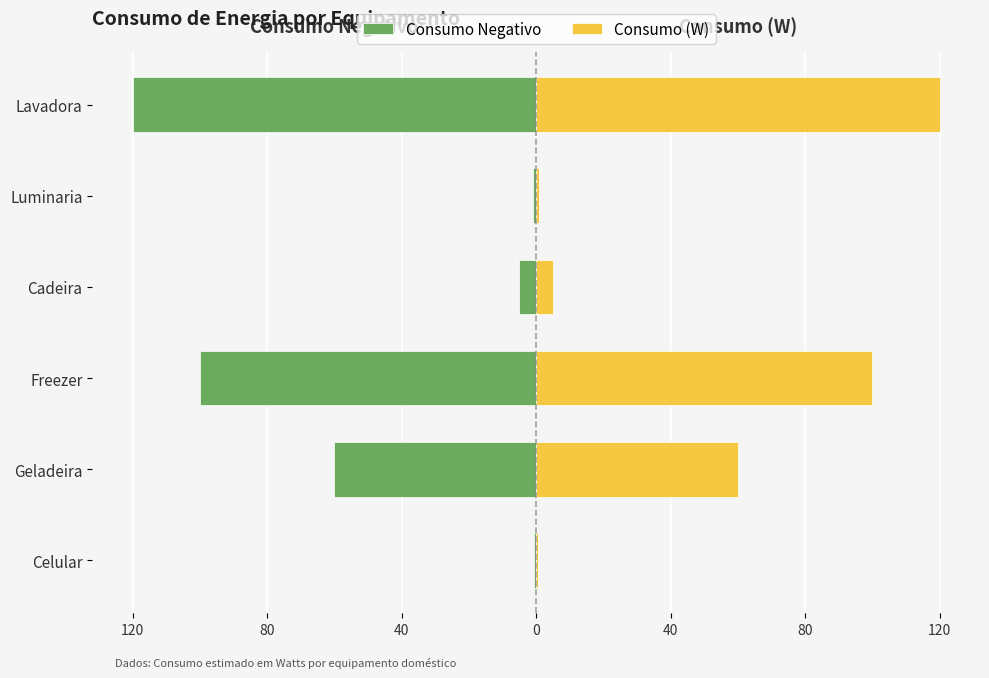

The Consumo Negativo series shows -59.2 at Lavadora. True or false?

False